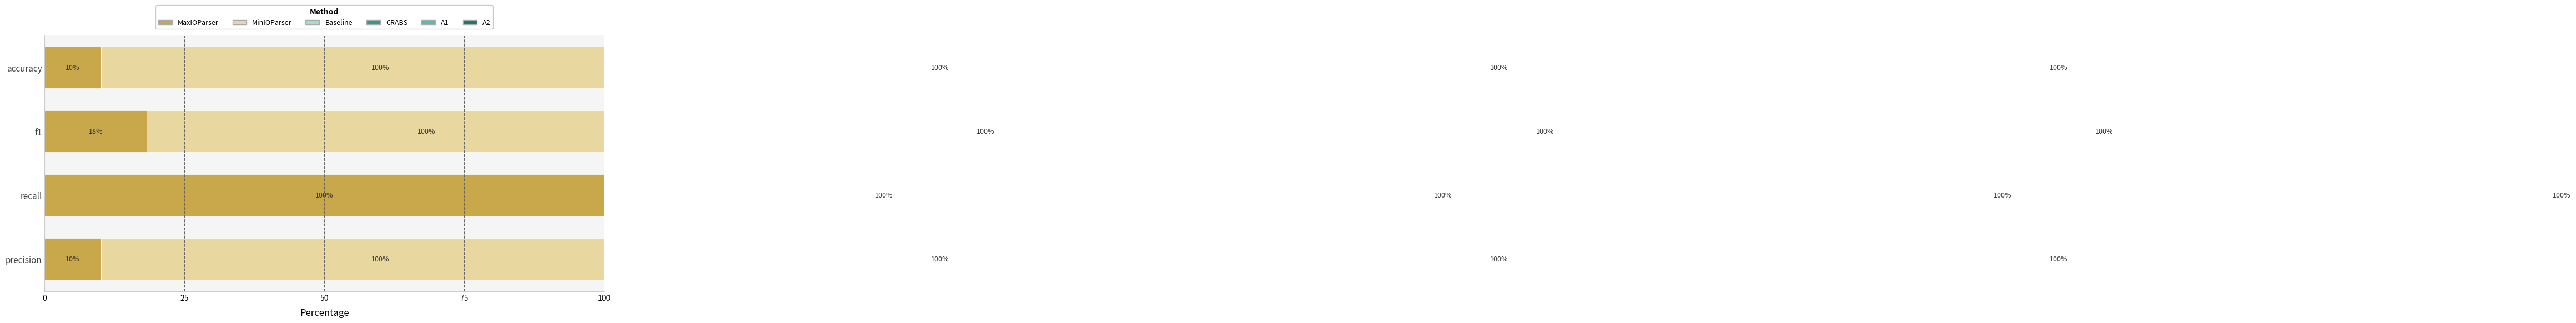

How many bars are there in total?

24